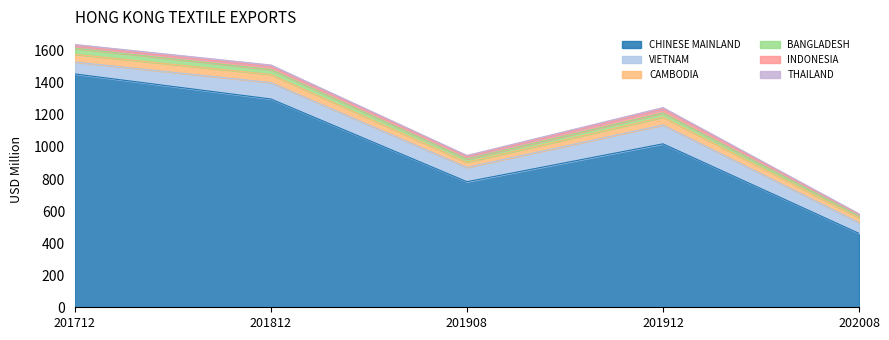

What are all the series names shown in the legend?

CHINESE MAINLAND, VIETNAM, CAMBODIA, BANGLADESH, INDONESIA, THAILAND